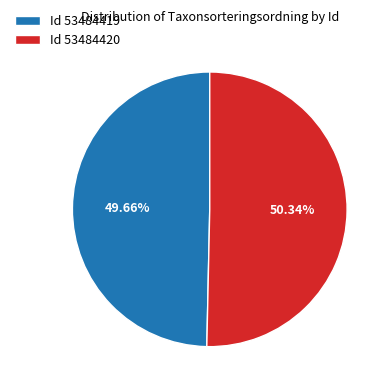

What is the smallest slice in the pie chart?

Id 53484419